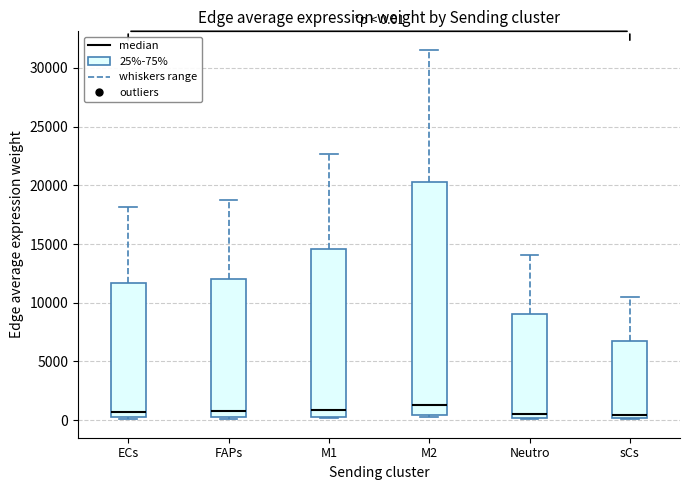

Comparing the boxes themselves (not the whiskers), which one is the tallest?

M2